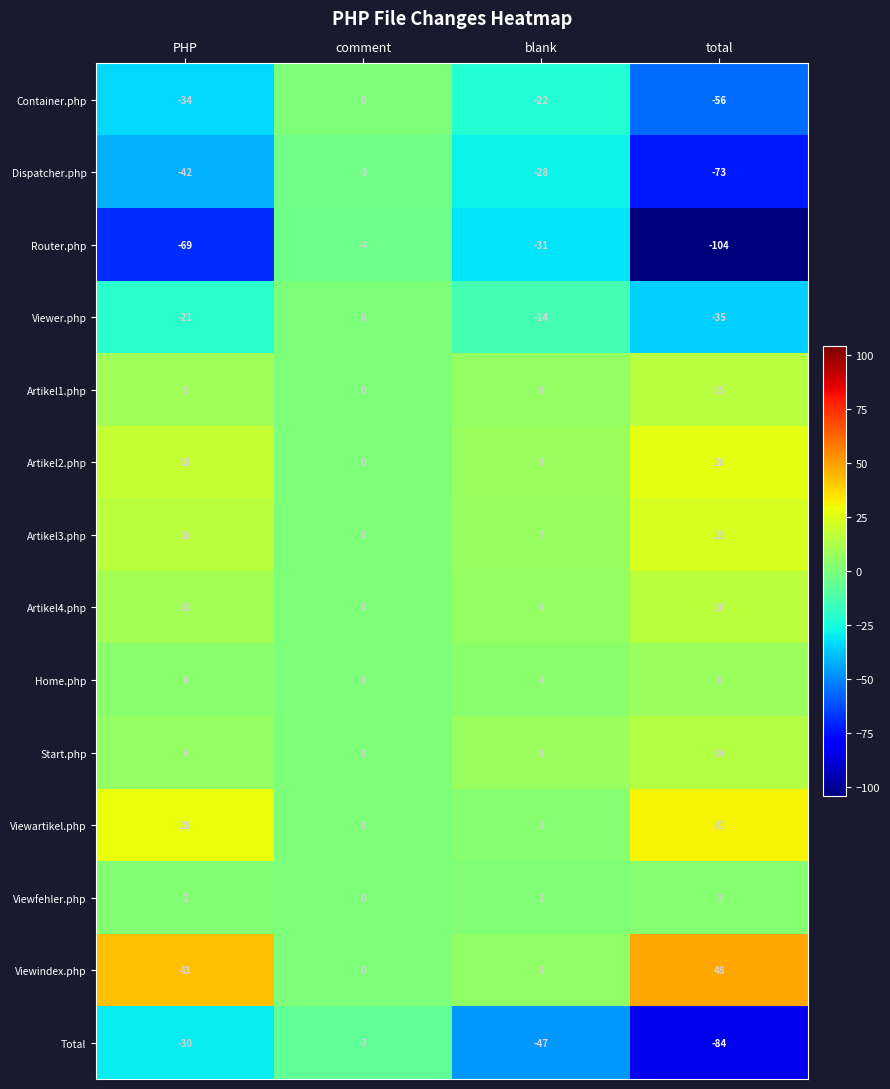

List the labels in order of Start.php value, smallest first.

comment, PHP, blank, total